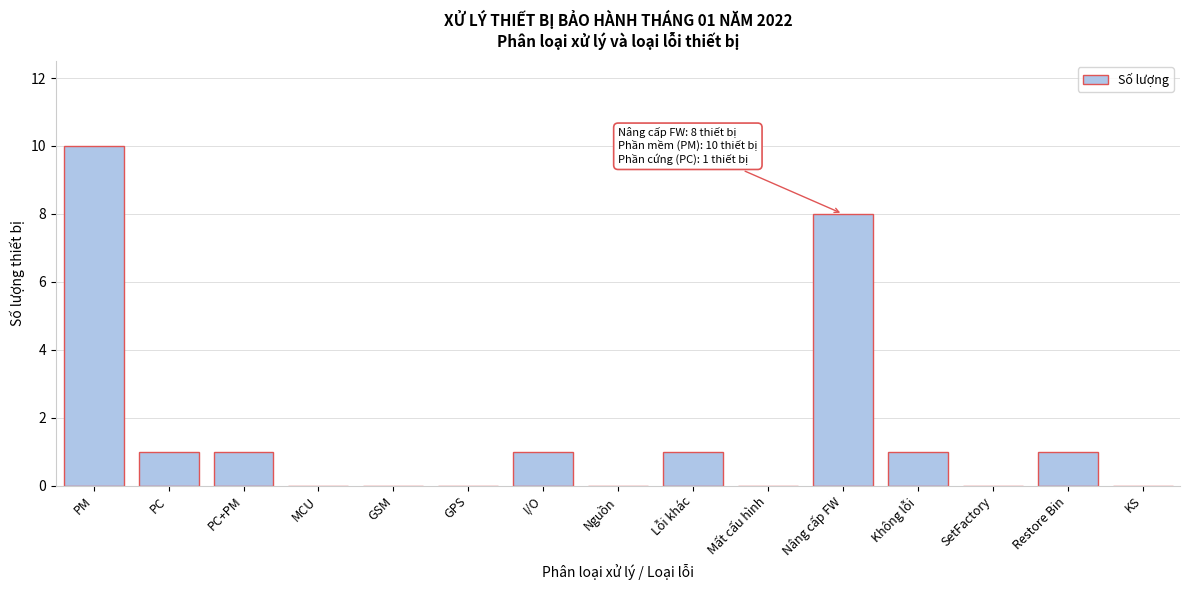

Reading left to right, extract all data points from this chart.

PM=10	PC=1	PC+PM=1	MCU=0	GSM=0	GPS=0	I/O=1	Nguồn=0	Lỗi khác=1	Mất cấu hình=0	Nâng cấp FW=8	Không lỗi=1	SetFactory=0	Restore Bin=1	KS=0